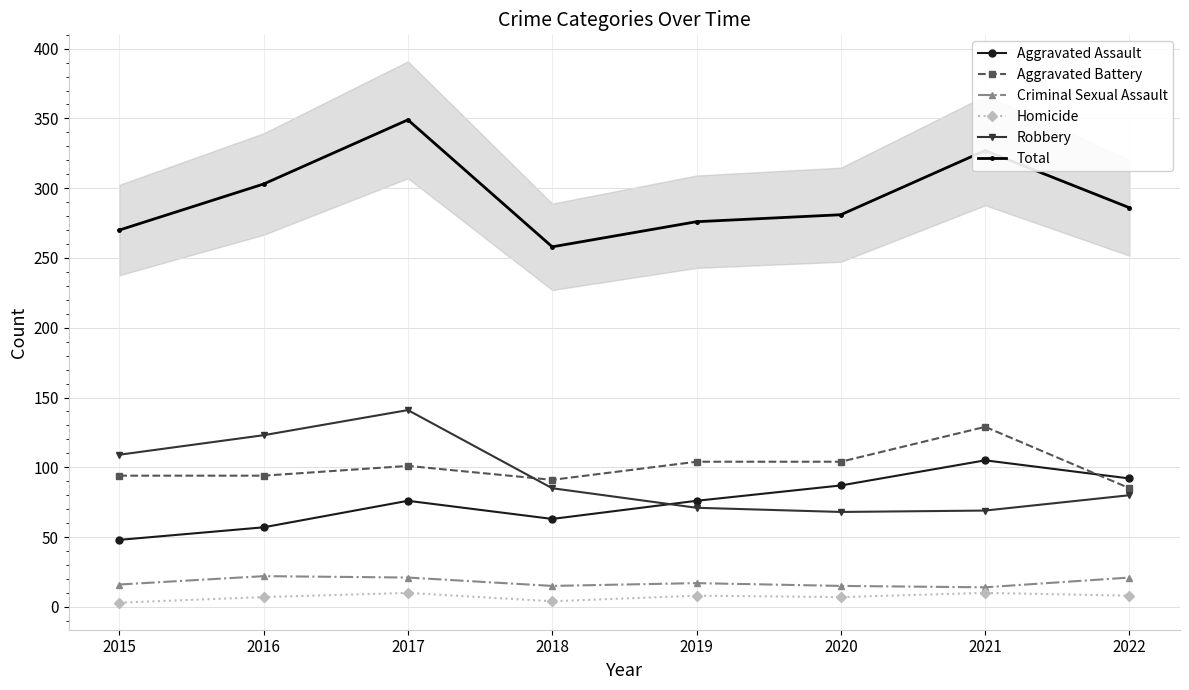

What is the difference between the second highest and second lowest values in the Total series?

57